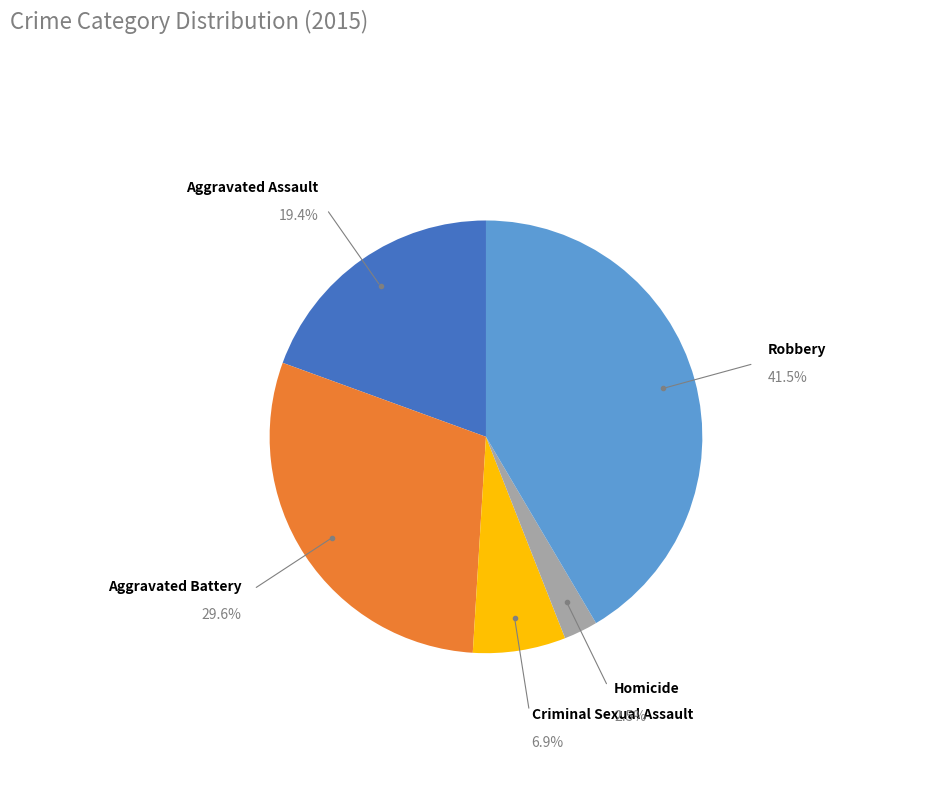

How many segments does this pie chart have?

5